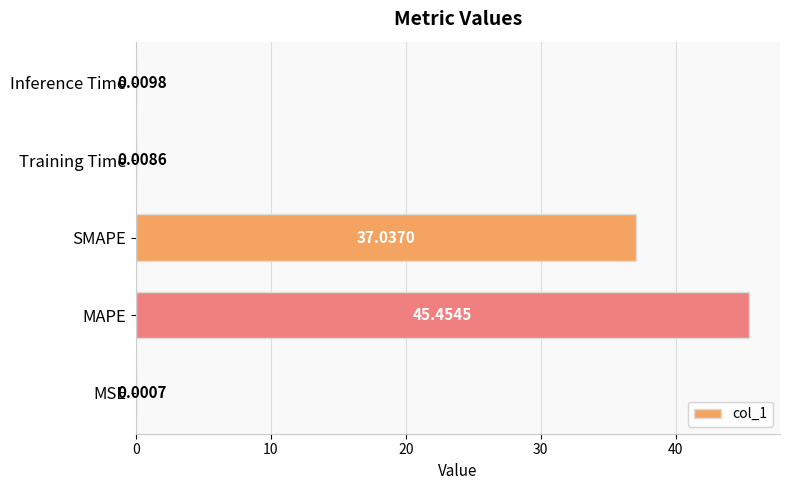

Does the chart contain stacked bars?

No